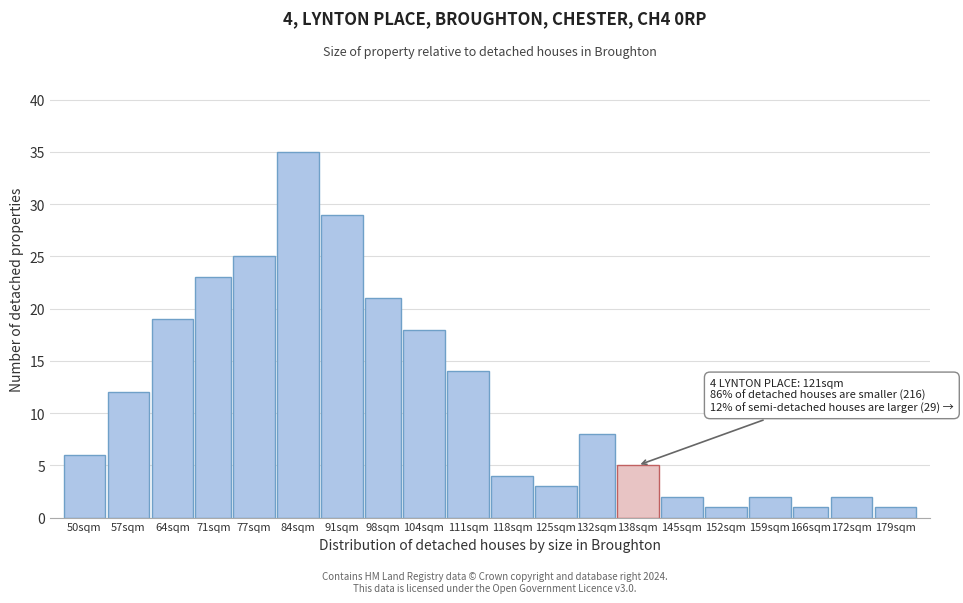

Reading left to right, what are all the values shown in this chart?

50sqm=6	57sqm=12	64sqm=19	71sqm=23	77sqm=25	84sqm=35	91sqm=29	98sqm=21	104sqm=18	111sqm=14	118sqm=4	125sqm=3	132sqm=8	138sqm=5	145sqm=2	152sqm=1	159sqm=2	166sqm=1	172sqm=2	179sqm=1